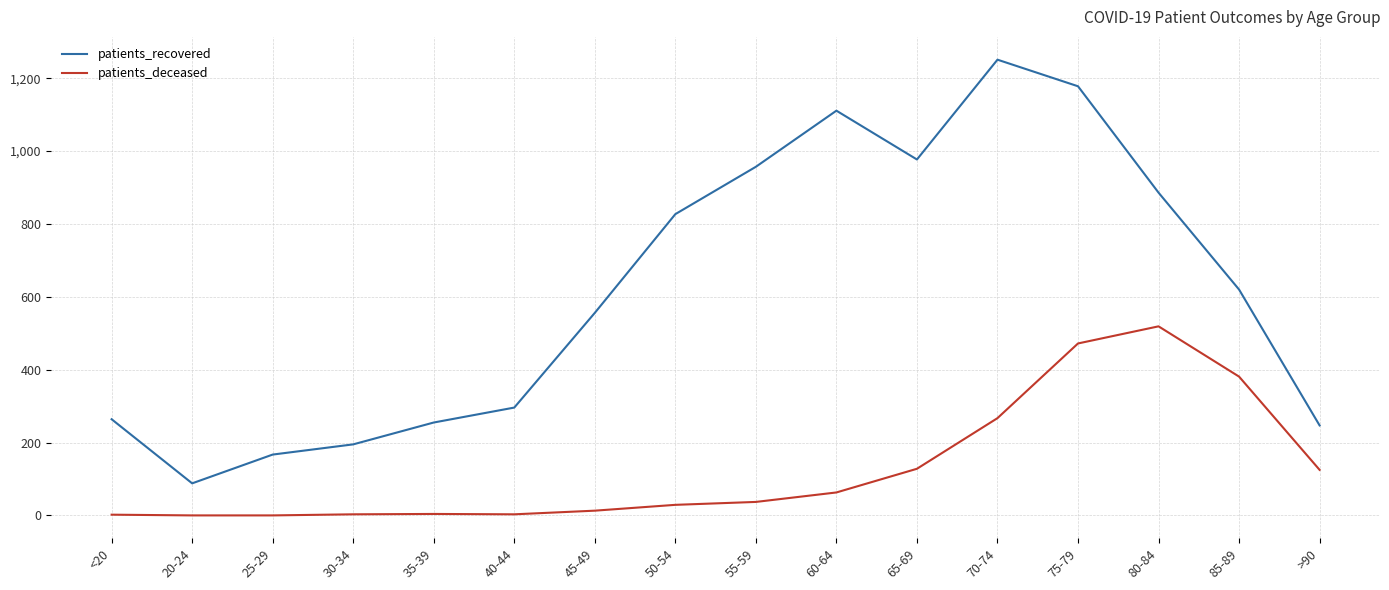

List the series in order of their overall mean, lowest first.

patients_deceased, patients_recovered